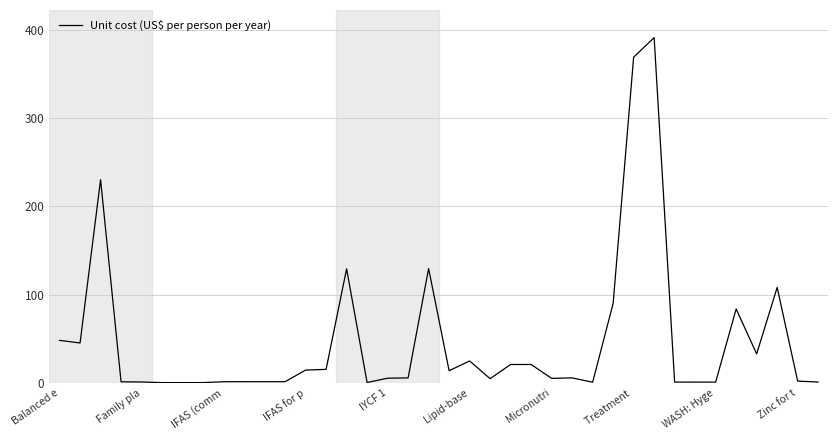

What is the maximum value shown in the chart?

390.9